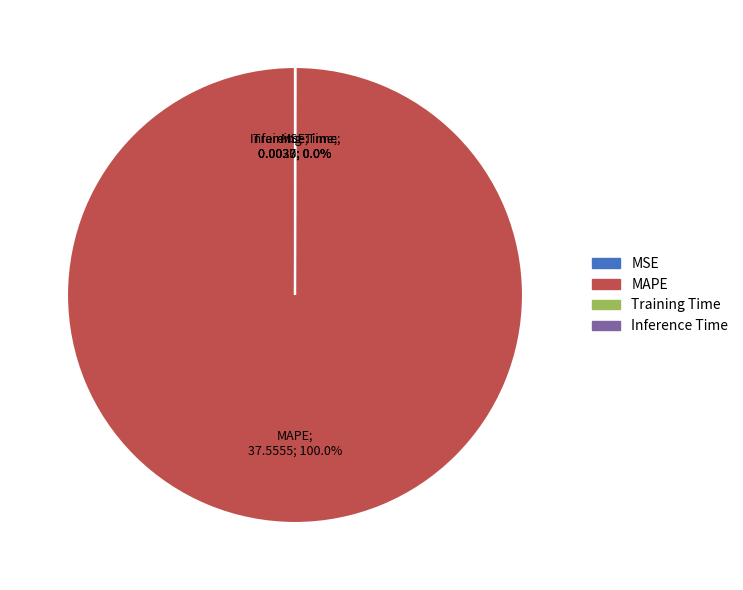

Which slice is the largest?

MAPE